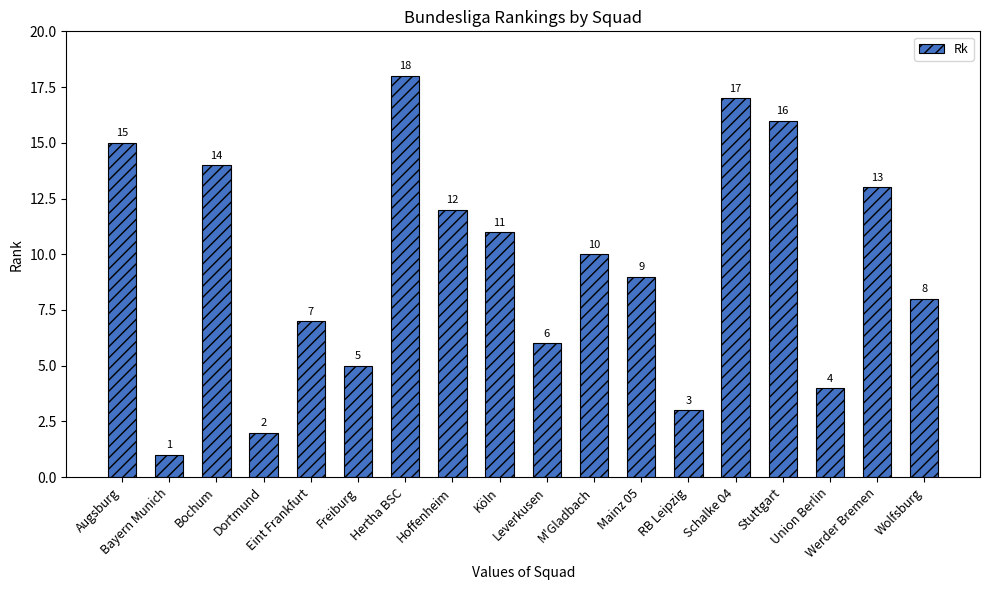

At which label is the value closest to 9?

Mainz 05